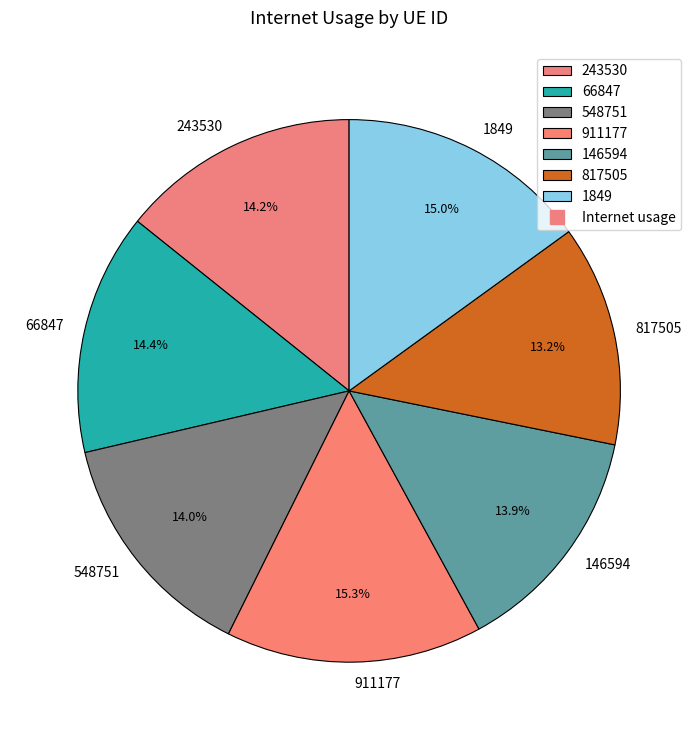

What portion of the pie excludes 817505?

86.8%